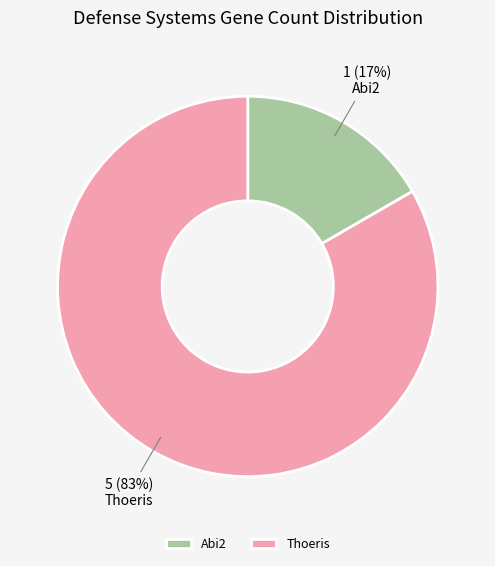

Count the number of slices in the pie.

2